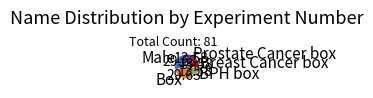

Is there a majority slice in this chart?

No